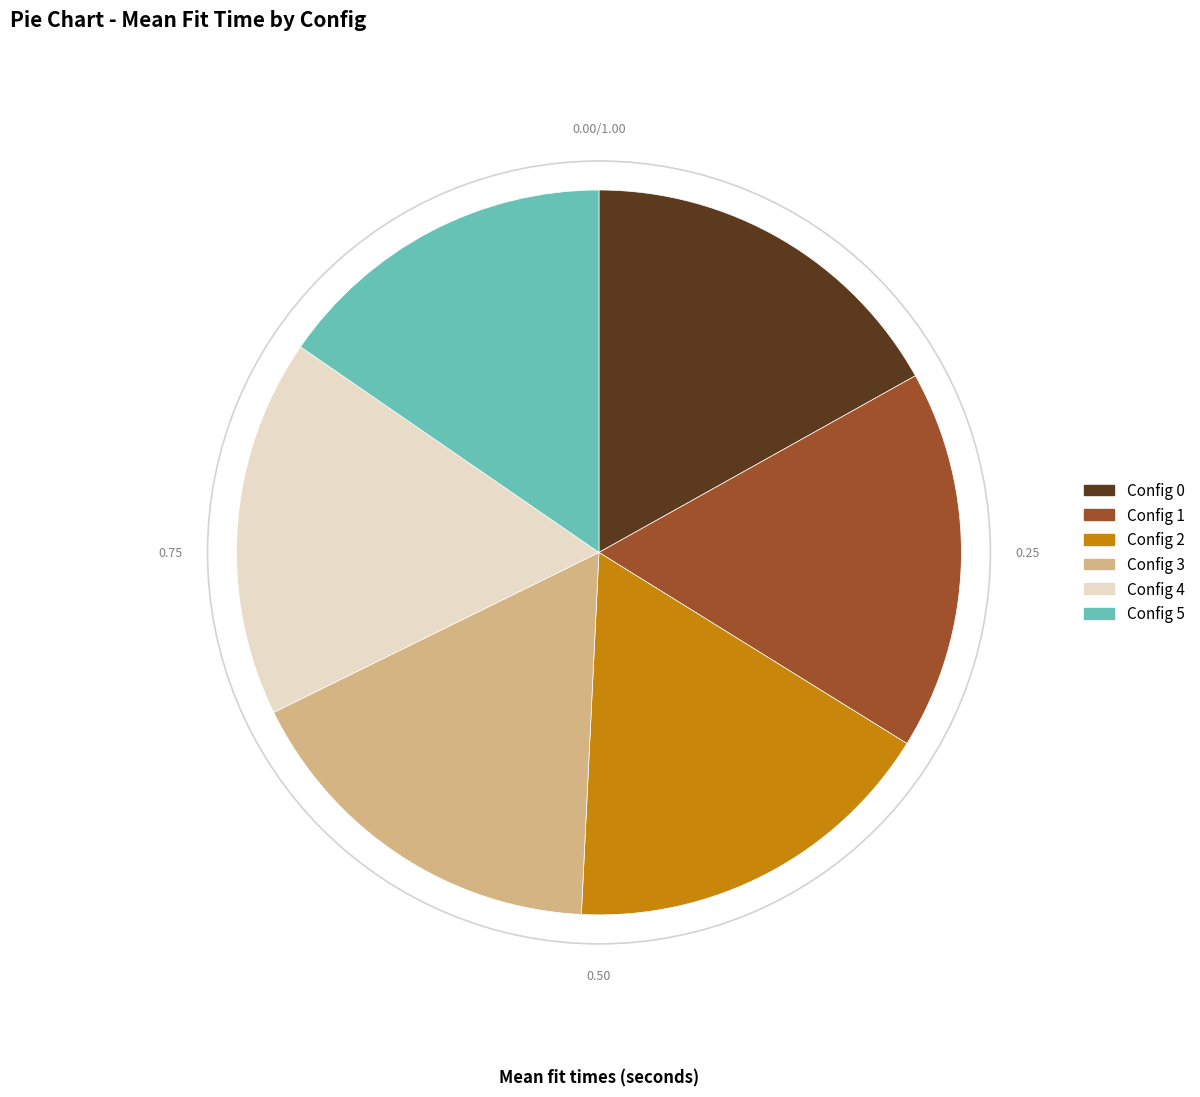

Does any single category account for the majority?

No